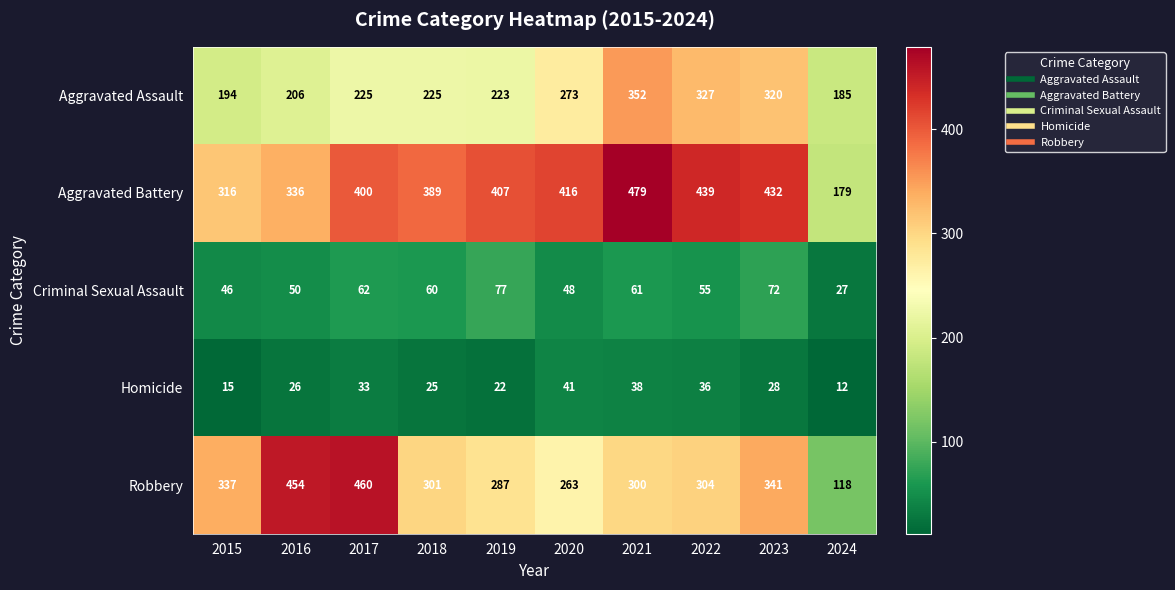

Rank the series by their maximum value, from highest to lowest.

Aggravated Battery, Robbery, Aggravated Assault, Criminal Sexual Assault, Homicide